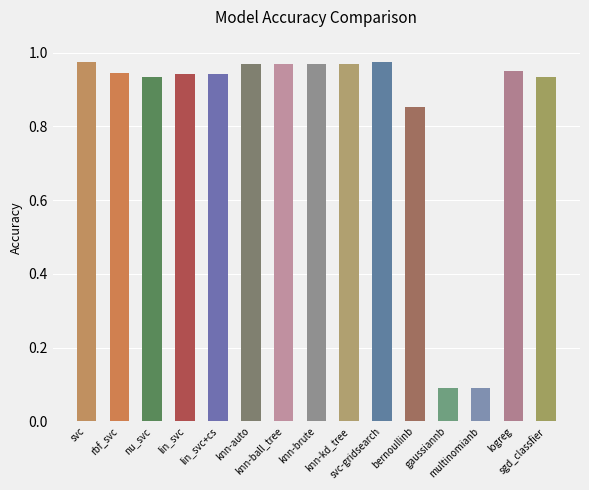

What is the sum of all values?

12.5